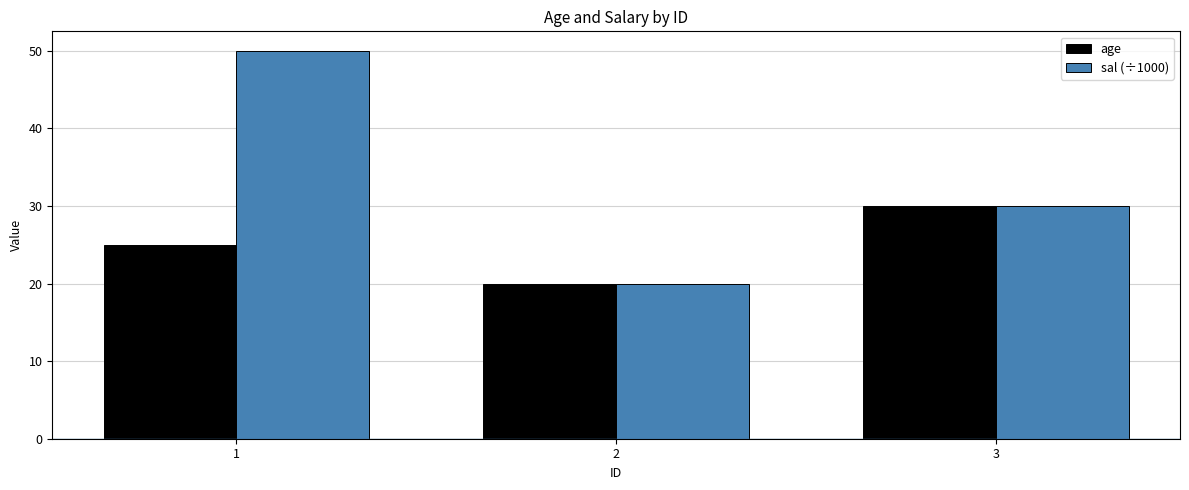

Reading left to right, extract all data points from this chart.

age: 1=25	2=20	3=30
sal (÷1000): 1=50	2=20	3=30